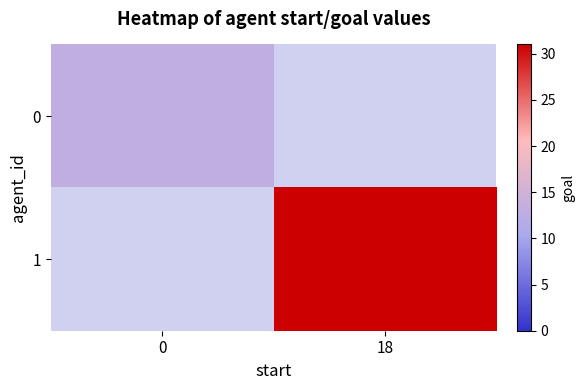

List the series in order of their overall mean, lowest first.

0, 1